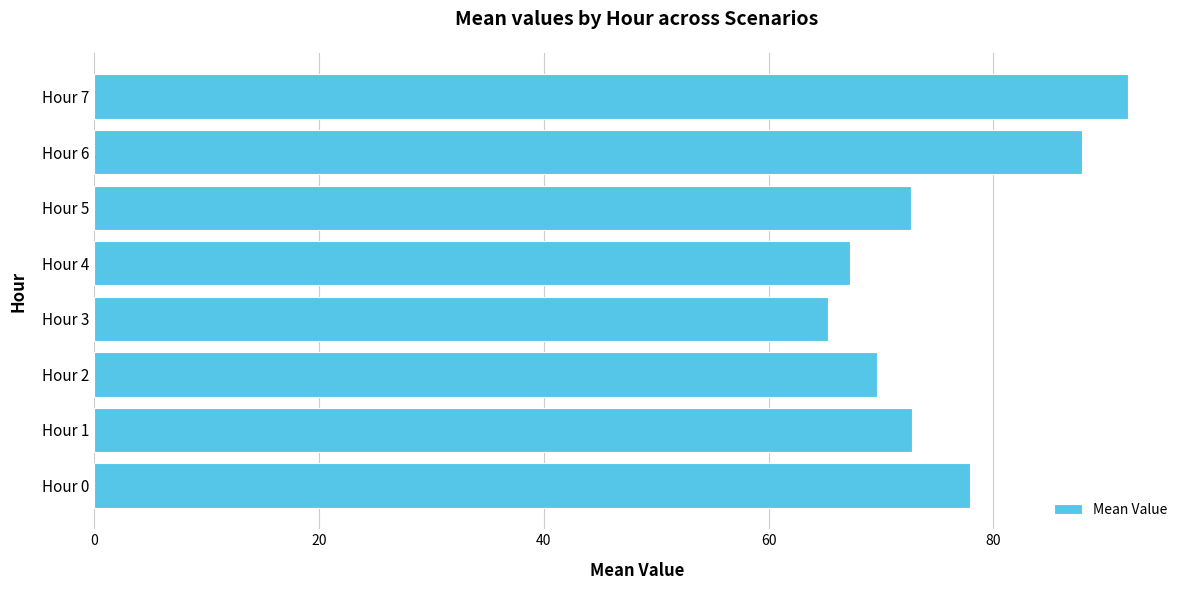

How many series are shown in this chart?

1